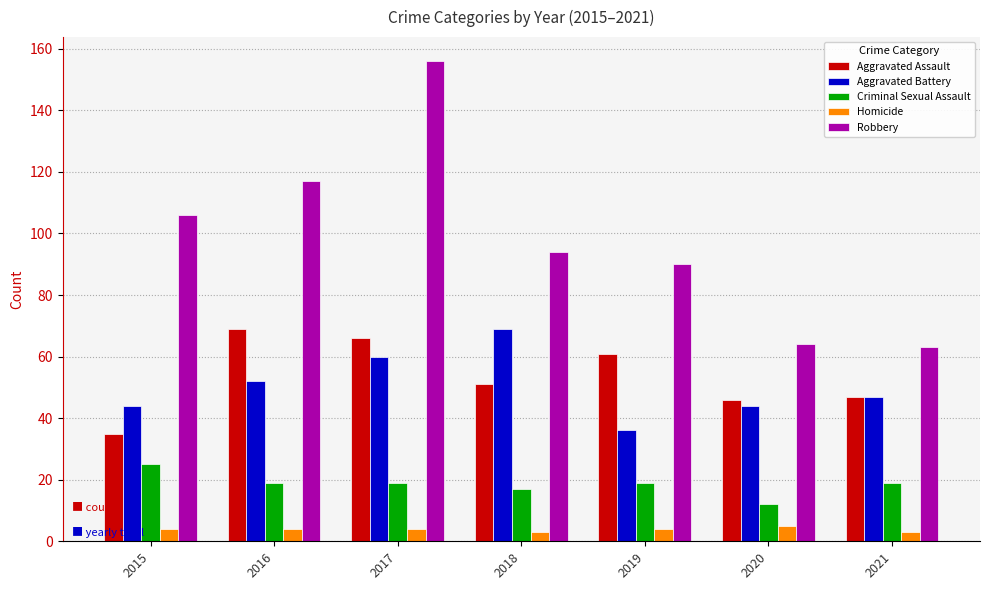

Where does the Criminal Sexual Assault series first go above 19?

2015